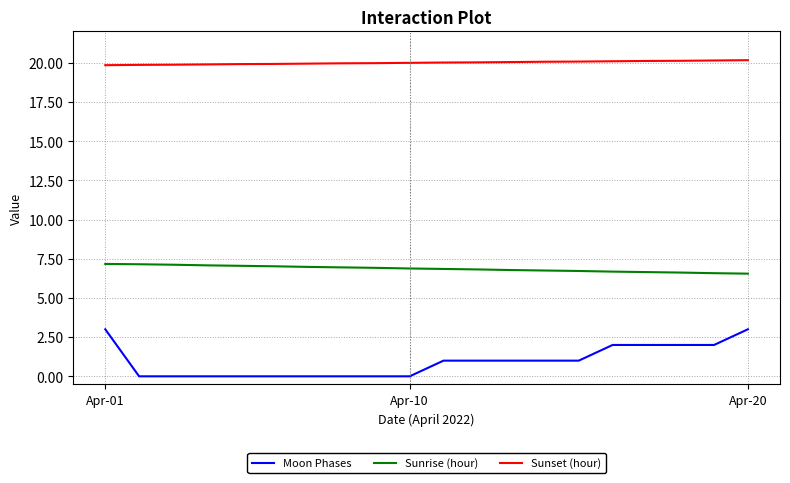

True or false: Moon Phases and Sunset (hour) cross at least once.

False